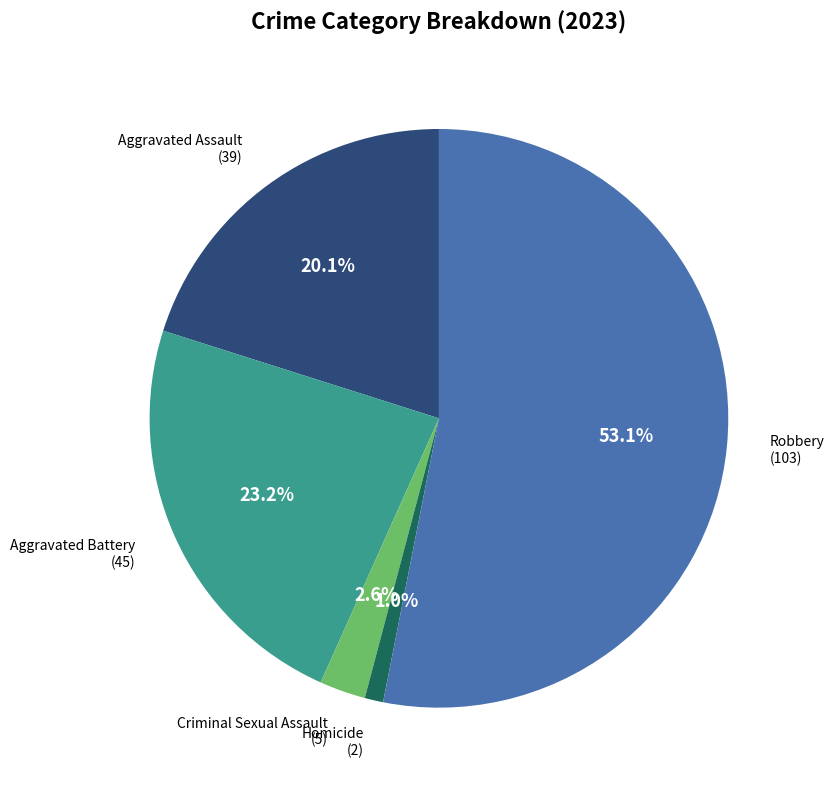

Is there a majority slice in this chart?

Yes